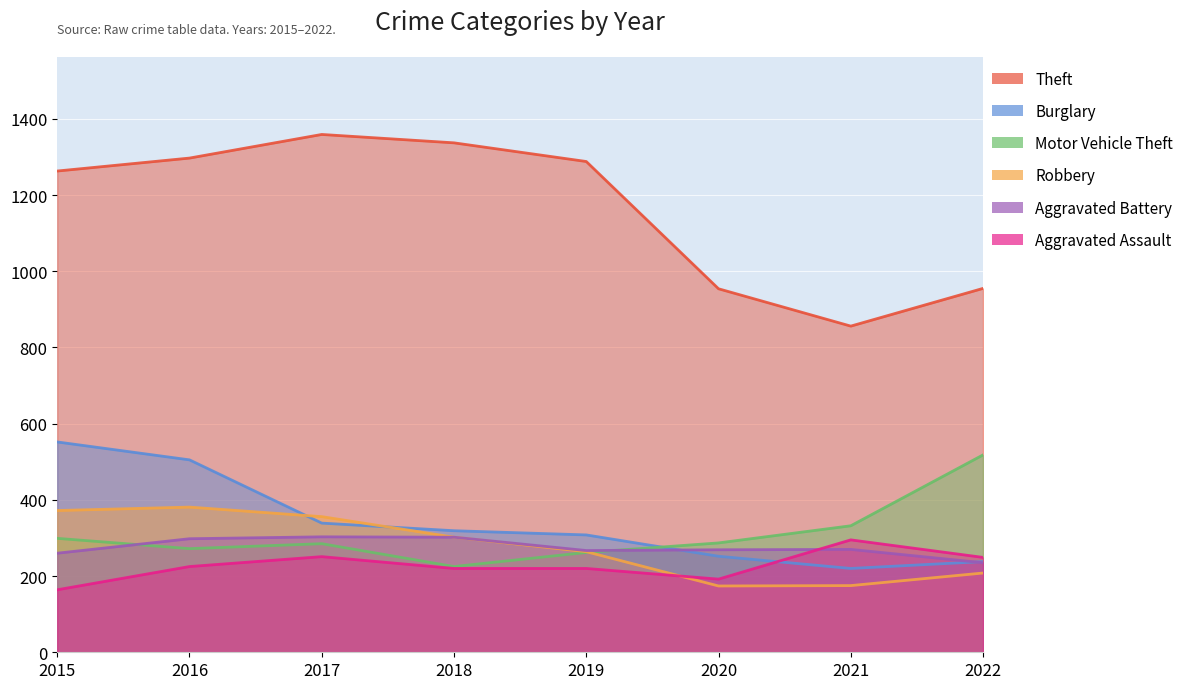

Count the number of categories in the chart.

8